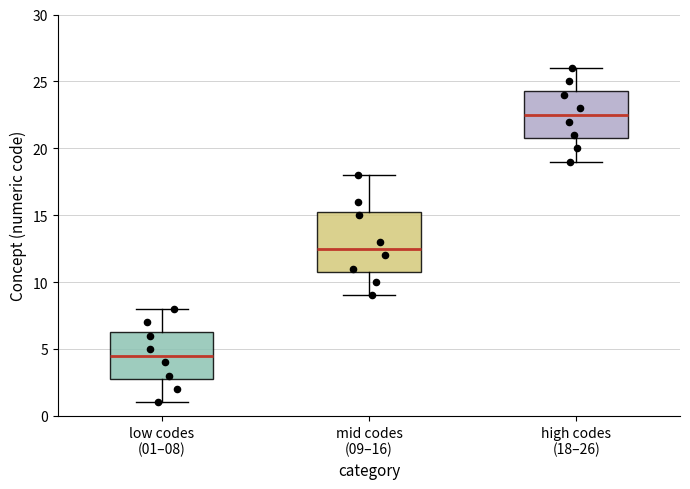

Comparing the boxes themselves (not the whiskers), which one is the tallest?

mid codes (09–16)